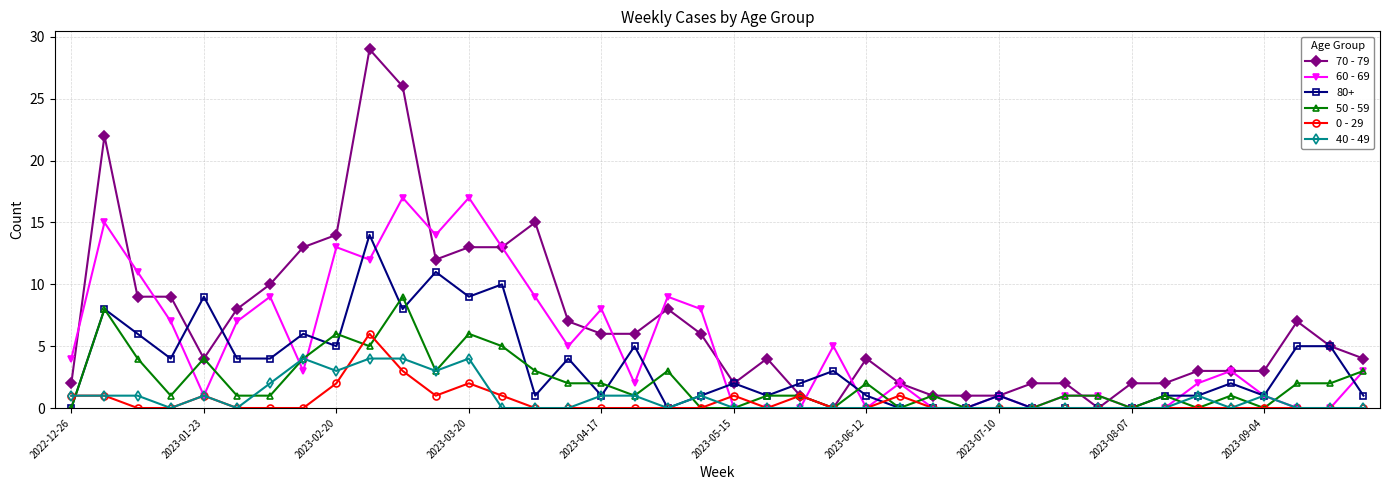

True or false: 60 - 69 has more than 0 points higher than both neighbors.

True